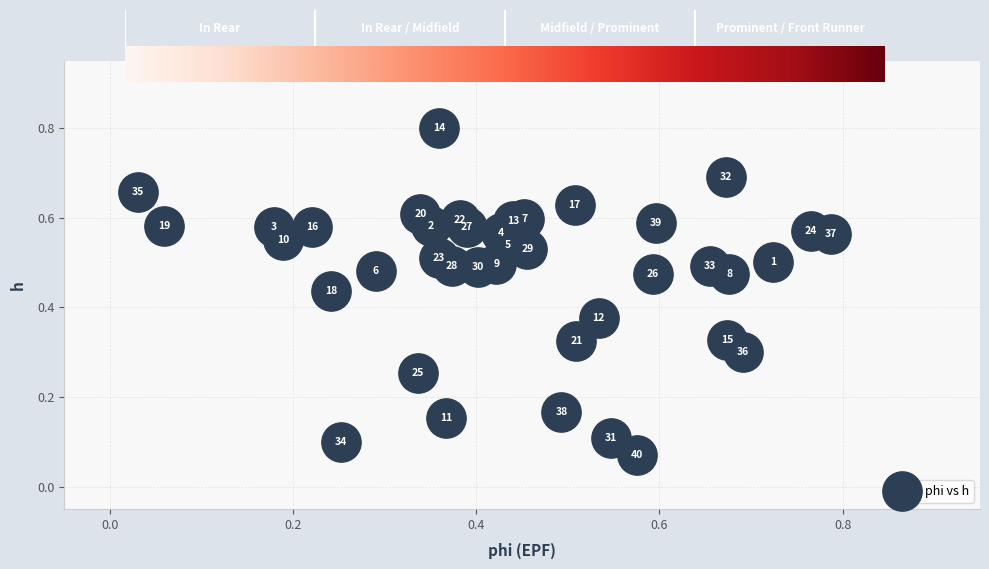

What is the range of X values (max minus min)?

0.8